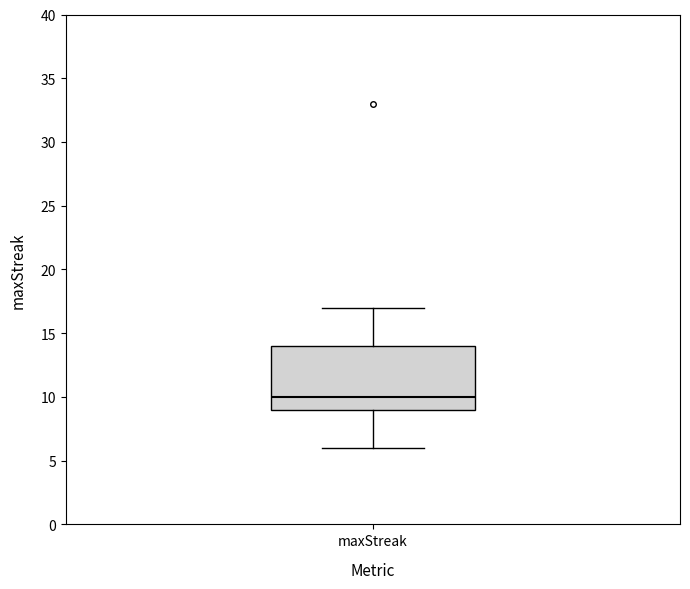

Read this box plot against the y-axis: the position of the median line, the range covered by the box, and the ends of both whiskers. The values are not printed on the chart, so give them approximately, as read against the axis.

median 10, box 9 to 14, whiskers 6 to 17